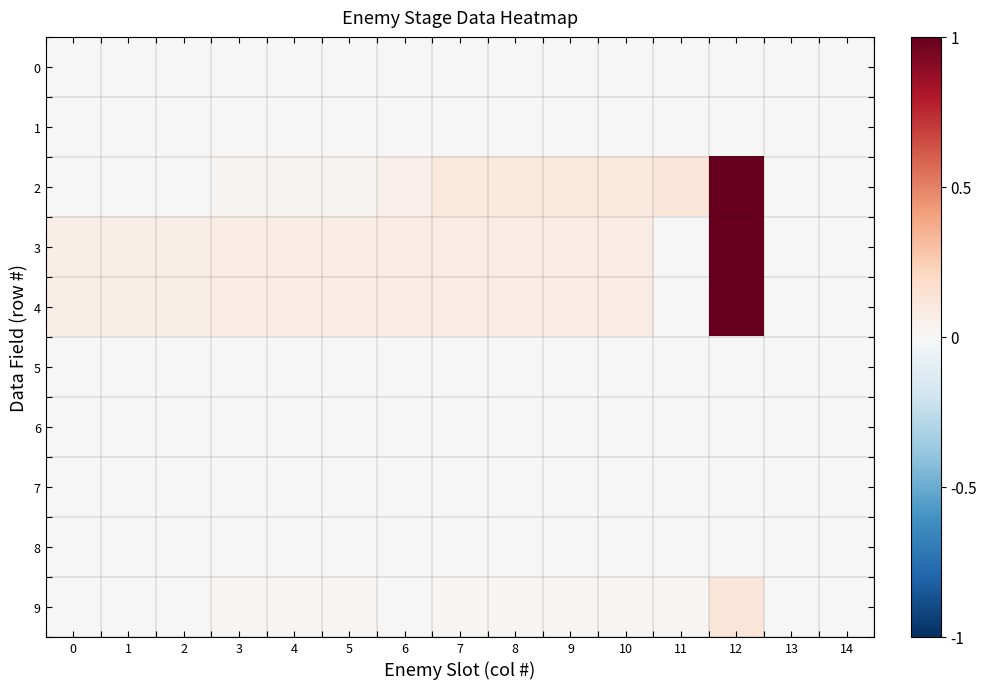

What is the maximum value shown in the chart?

1.0